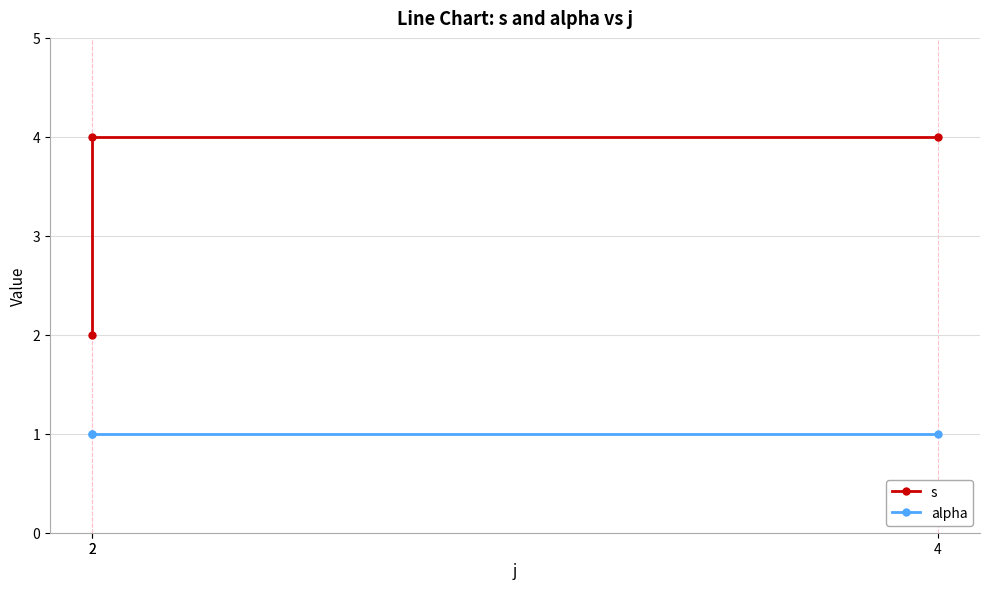

Reading right to left, list all the values displayed in this chart.

s: 4	4	2
alpha: 1	1	1